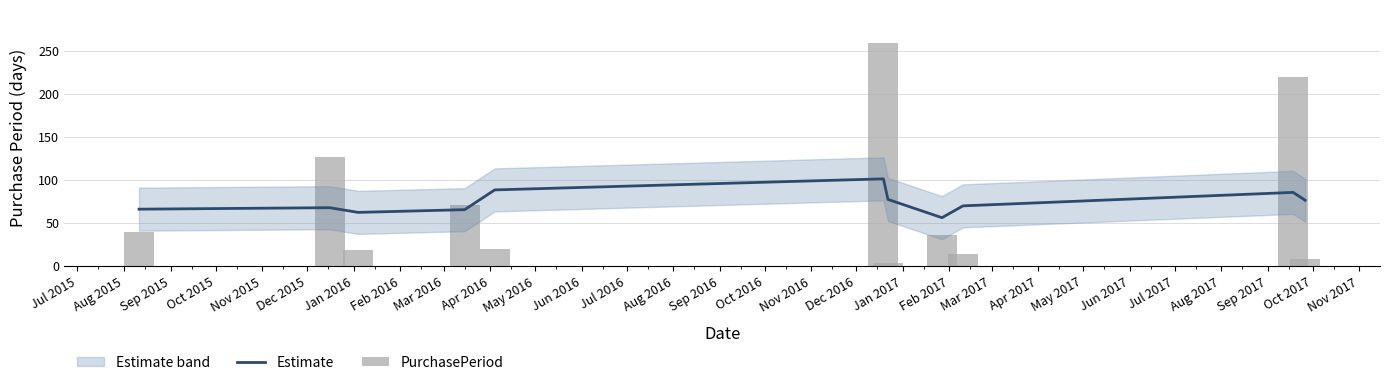

Is it true that Estimate equals 34.9 at Feb 2016?

False